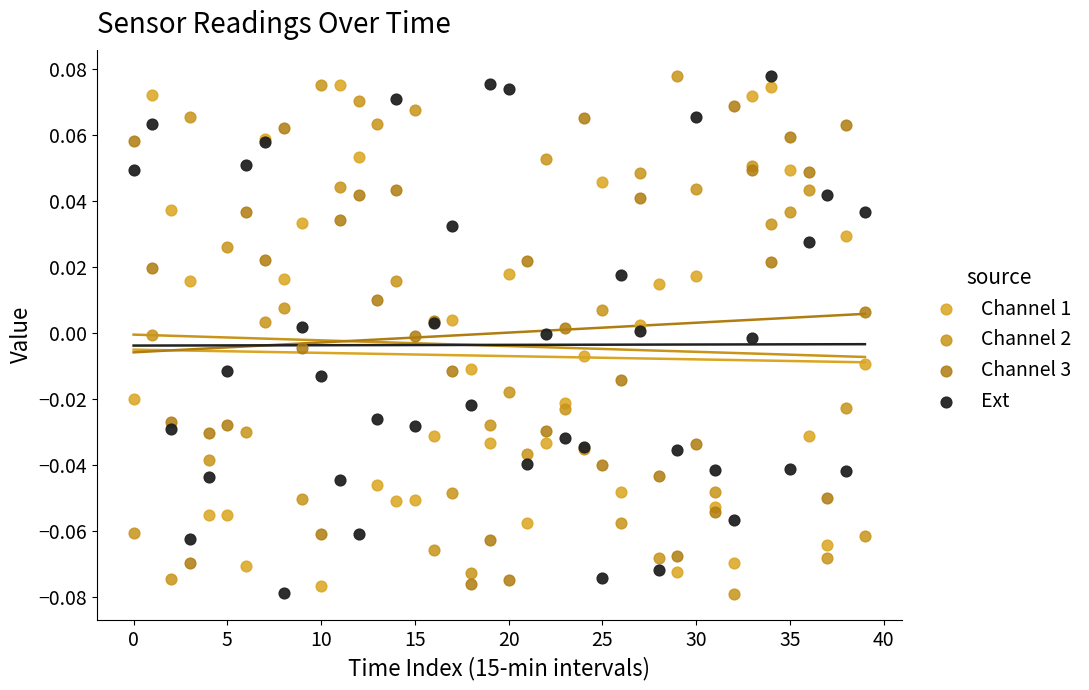

What are all the series names shown in the legend?

Channel 1, Channel 2, Channel 3, Ext